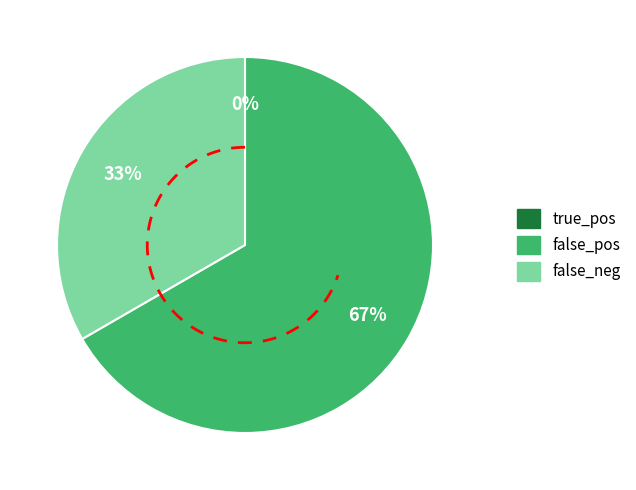

Does true_pos represent more than half of the total?

No